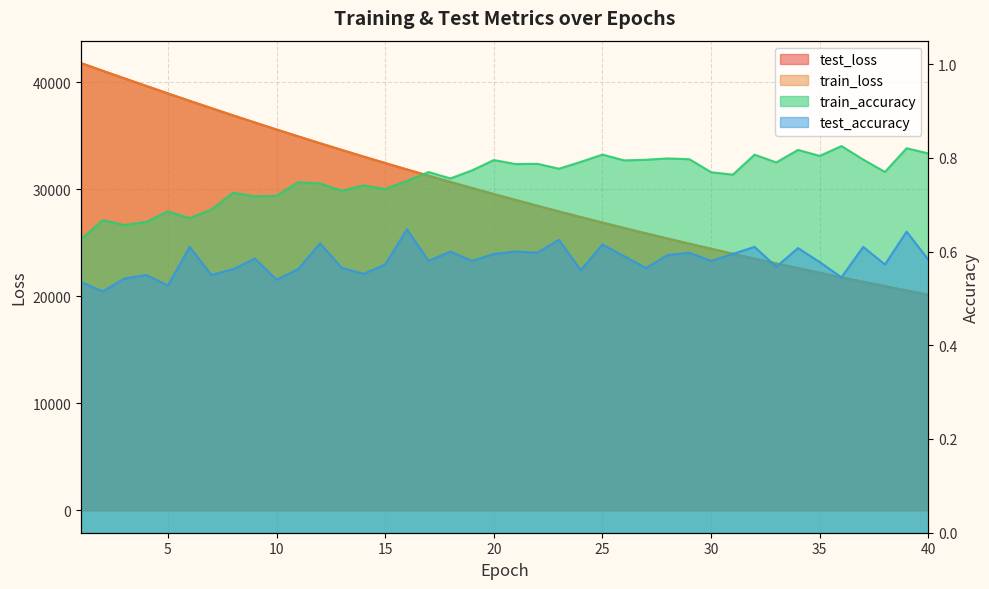

Which series changed the most between 10 and 31?

test_loss